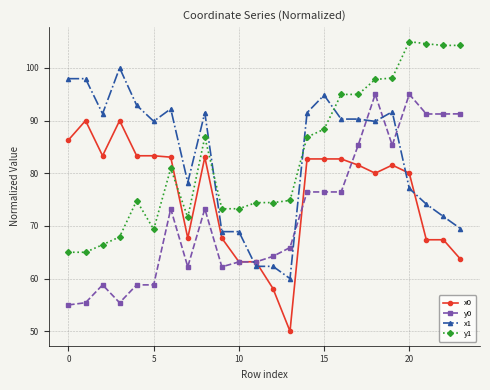

What is the value of the x1 point at the 10th from the left?

68.9